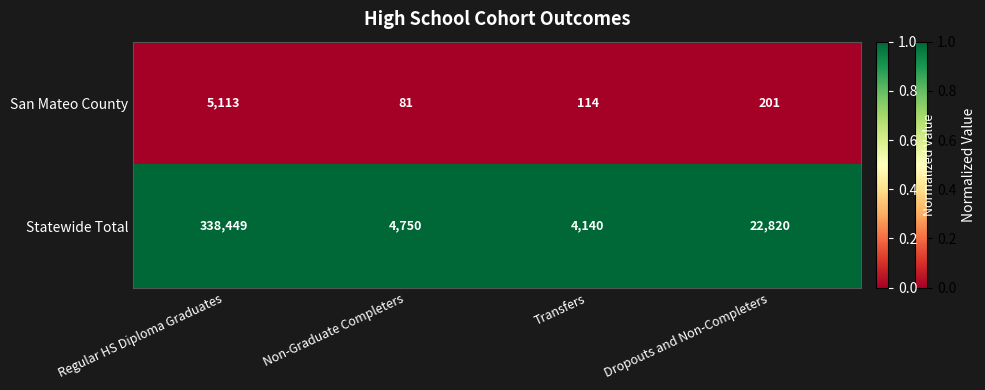

What is the total value across all series at Non-Graduate Completers?

4831